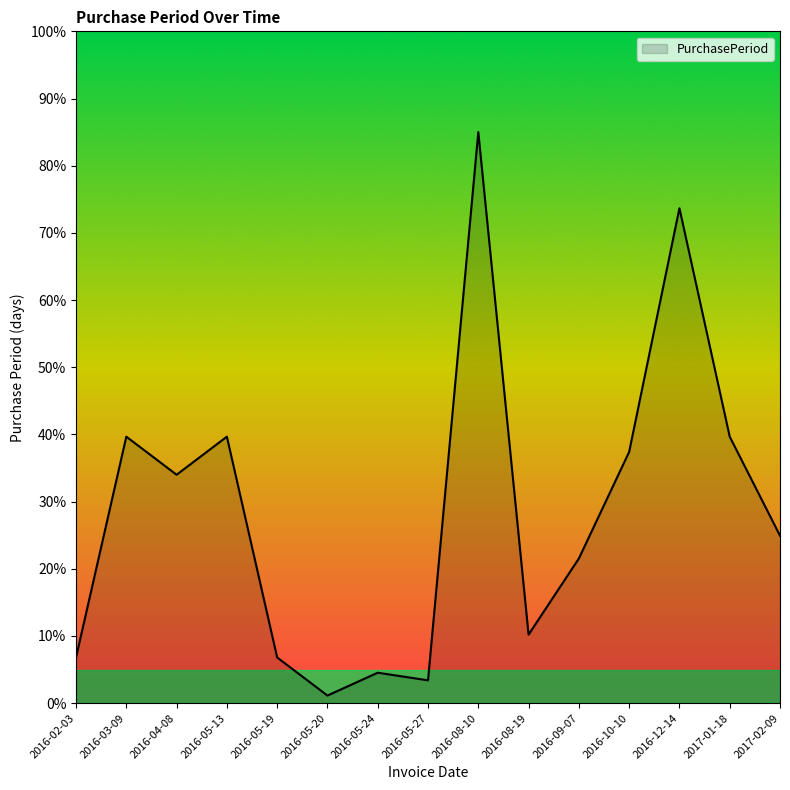

What is the minimum value shown in the chart?

1.1